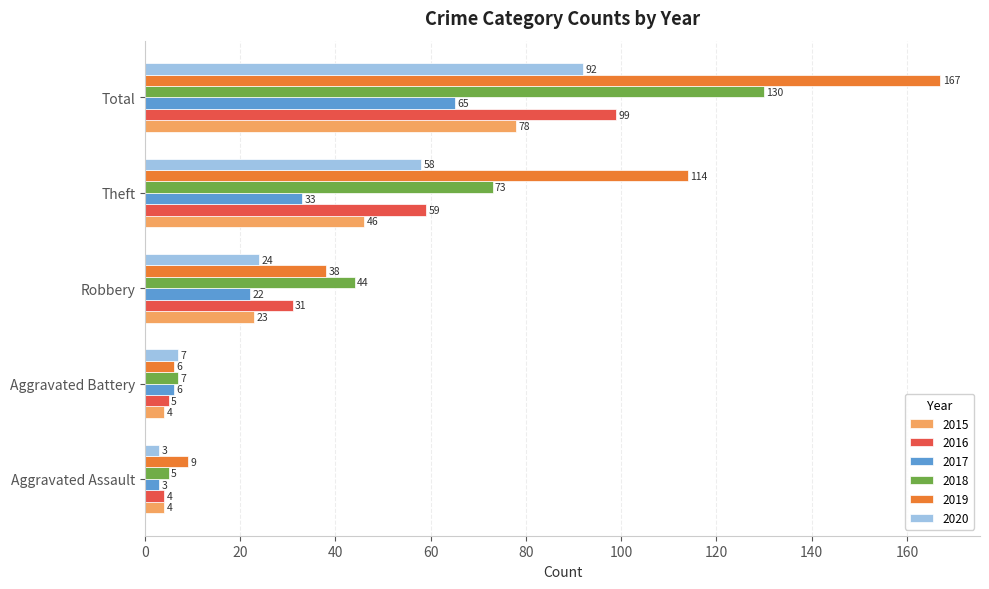

Which series has the largest total across all categories?

2019